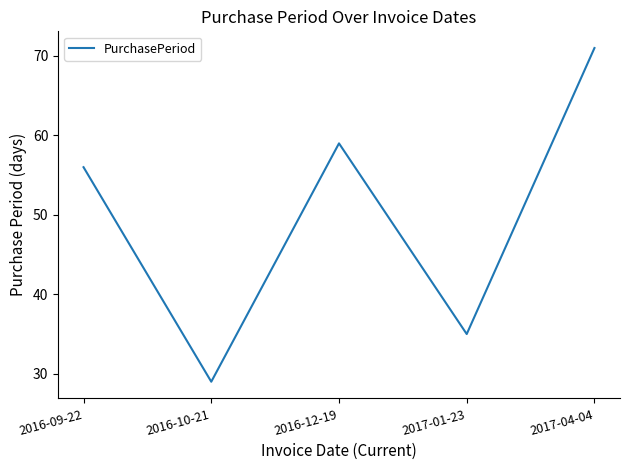

Reading left to right, extract all data points from this chart.

2016-09-22=56	2016-10-21=29	2016-12-19=59	2017-01-23=35	2017-04-04=71